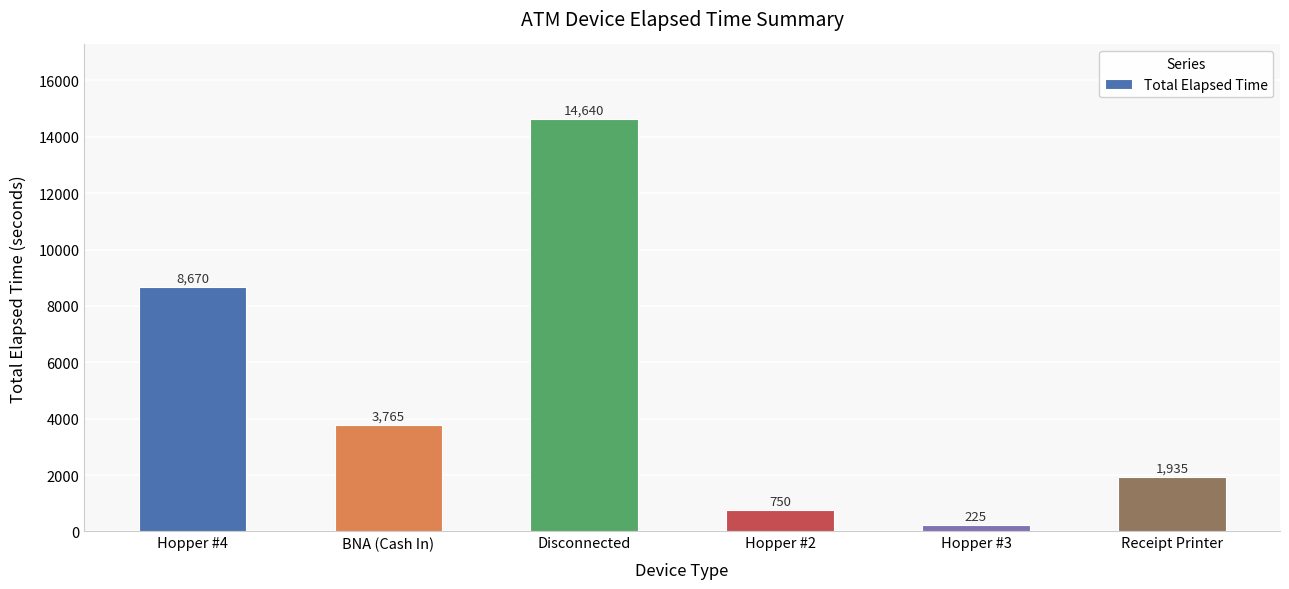

Rank the categories by value from lowest to highest.

Hopper #3, Hopper #2, Receipt Printer, BNA (Cash In), Hopper #4, Disconnected